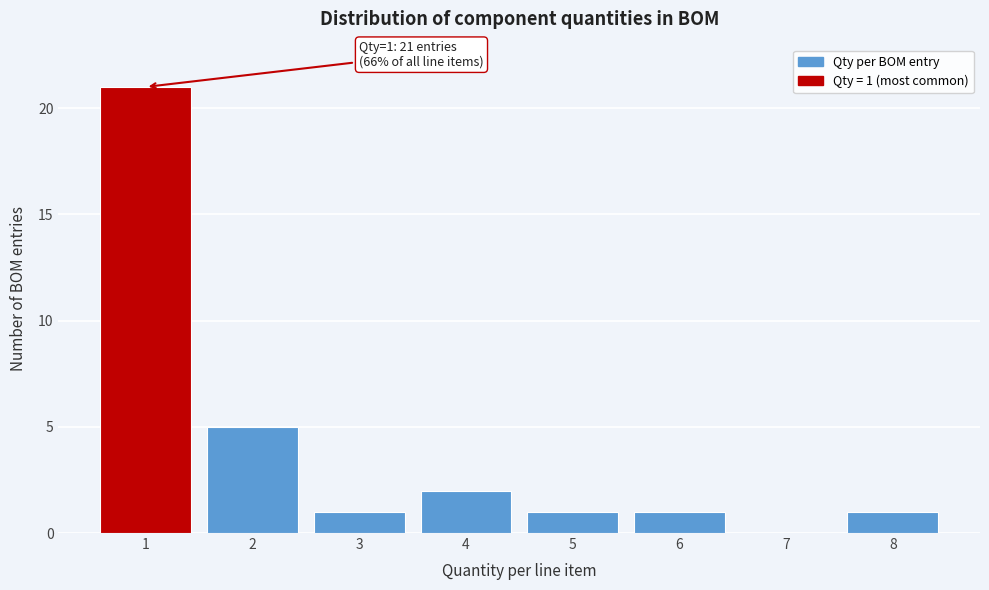

Over which range of the x-axis is the bar tallest?

0.5 to 1.5